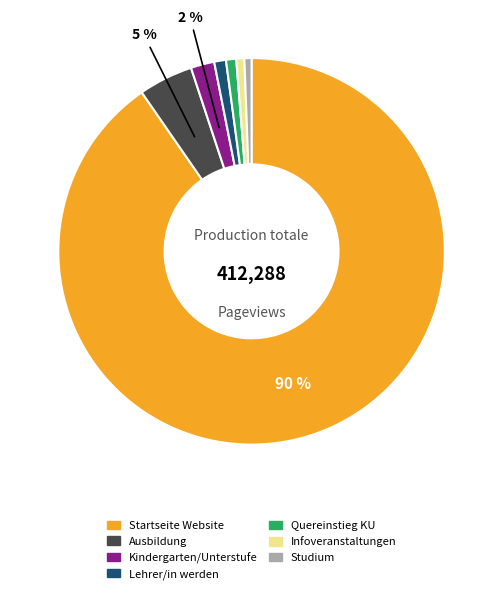

What is the largest slice in the pie chart?

Startseite Website